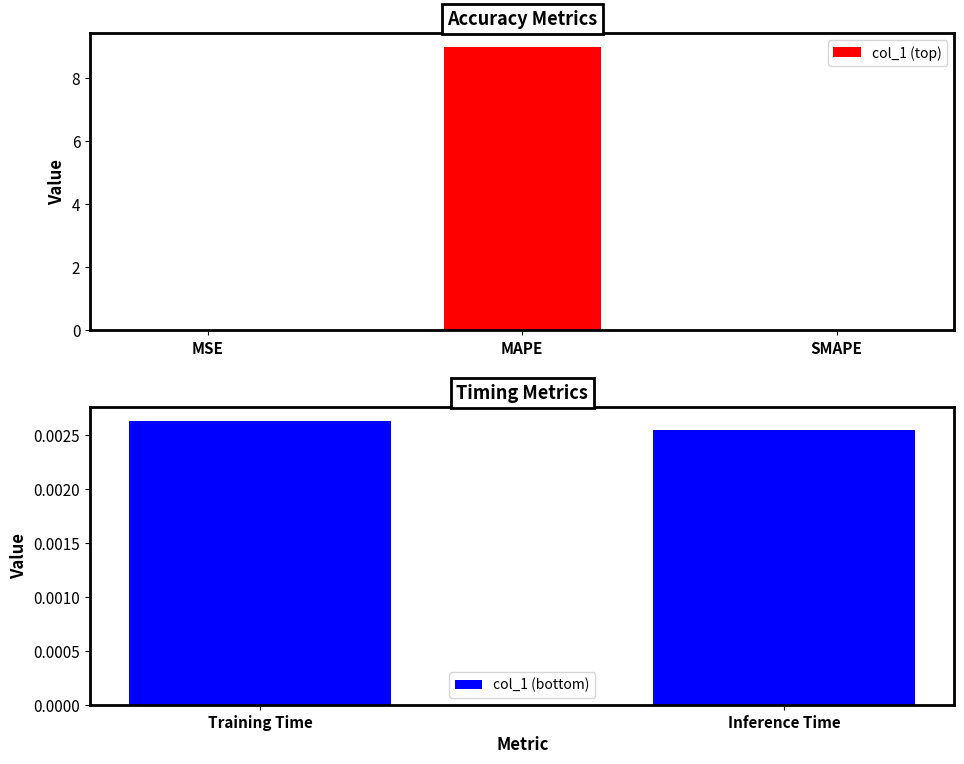

How many data points does each series have?

5